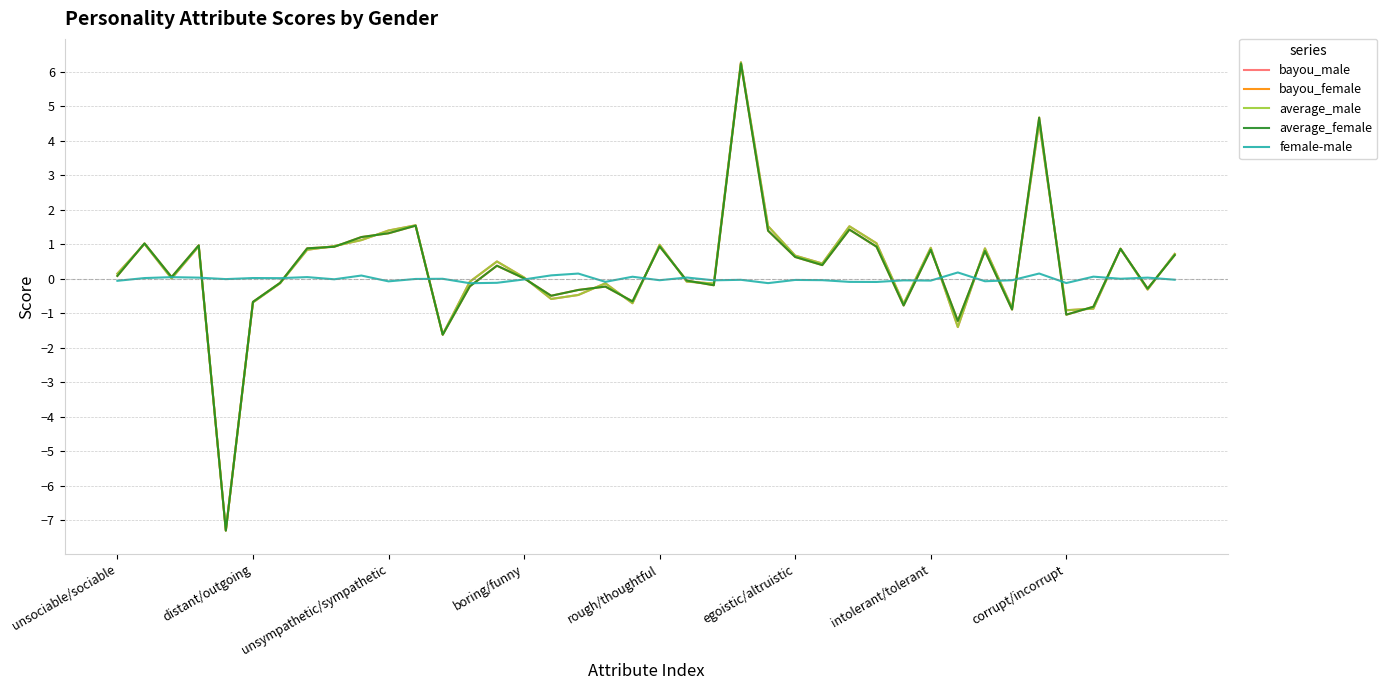

What is the average value of the average_male series?

0.3